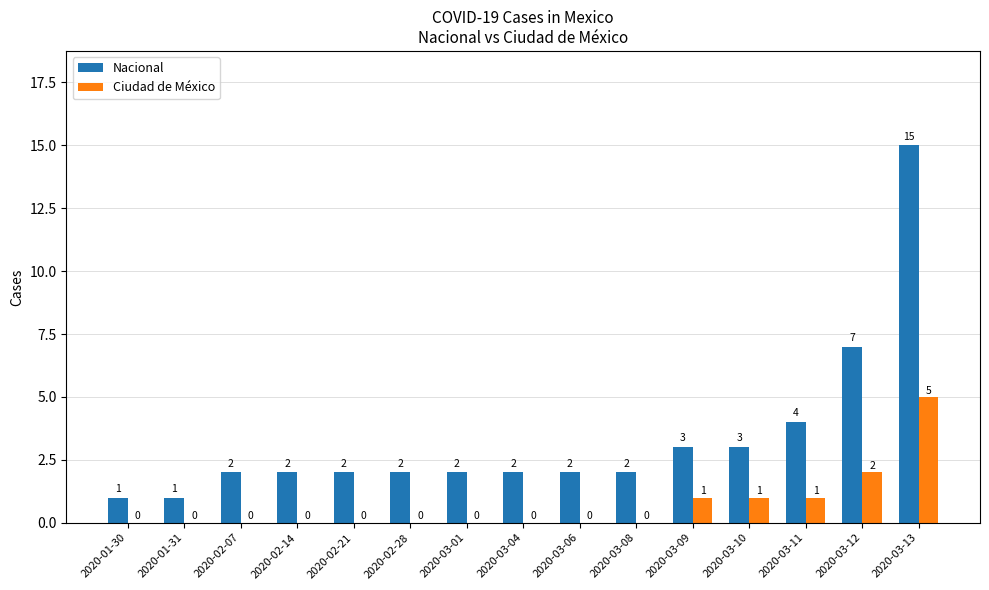

Where is Nacional nearest to the value 8?

2020-03-12